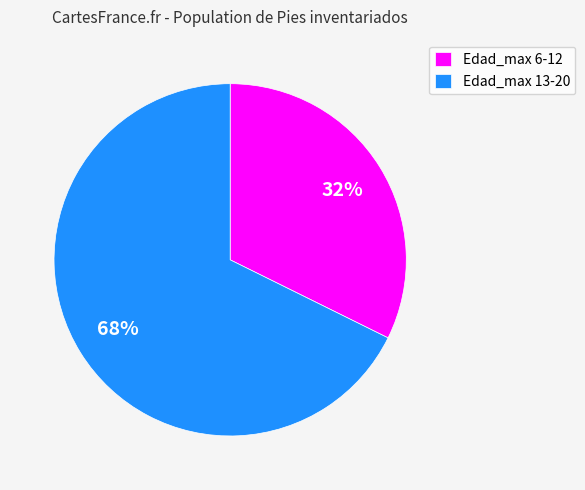

Which has a higher value, Edad_max 6-12 or Edad_max 13-20?

Edad_max 13-20